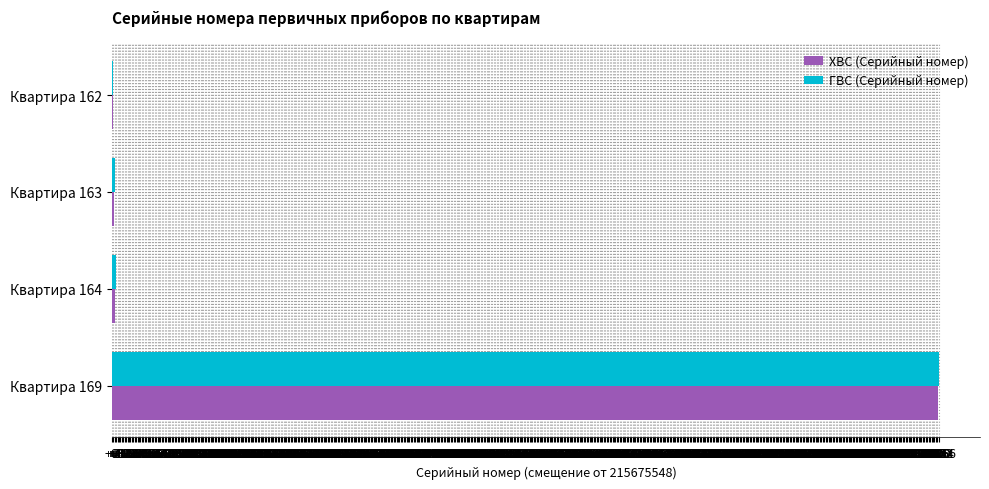

How many series are shown in this chart?

2